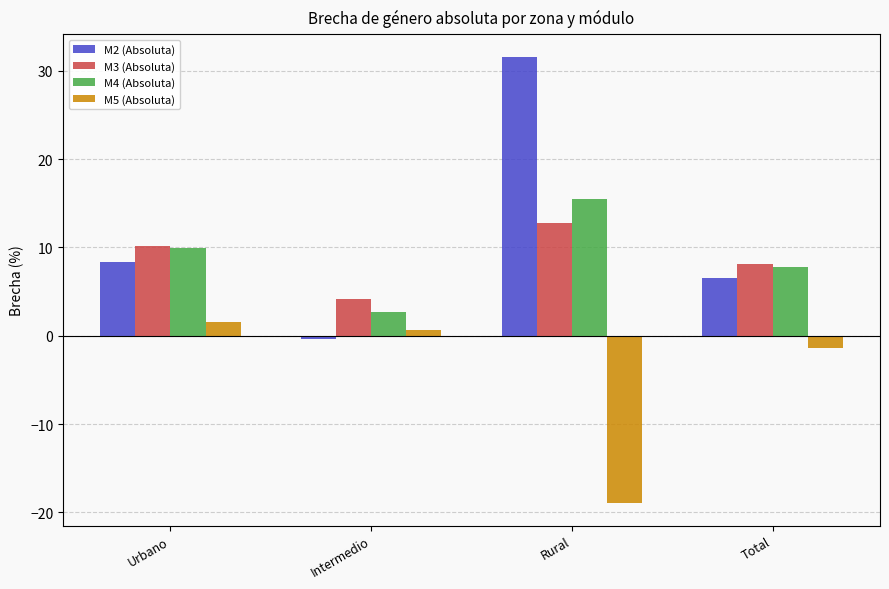

Where does the M5 (Absoluta) series first go above 0?

Urbano